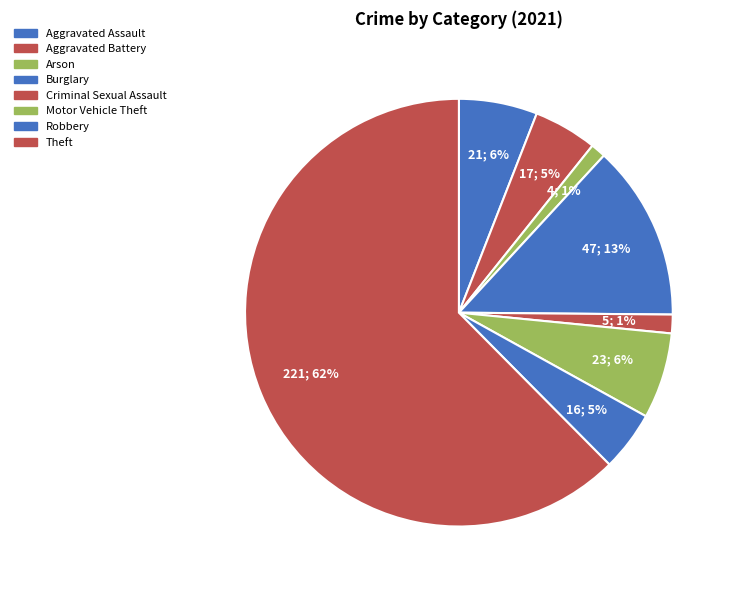

How many slices are in this pie chart?

8